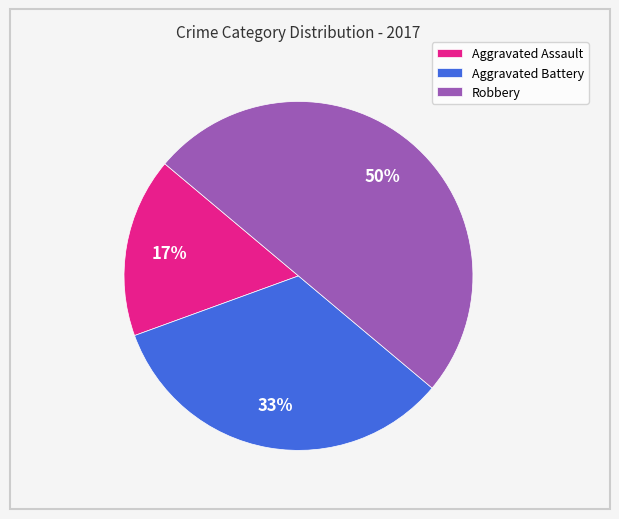

Does Aggravated Battery represent more than half of the total?

No